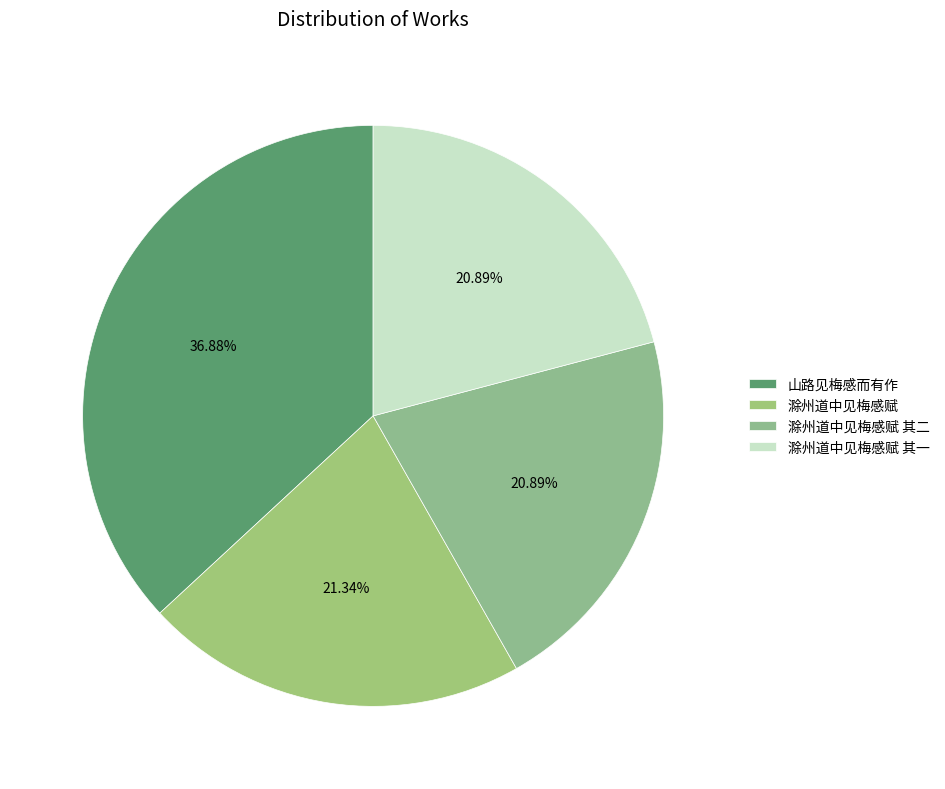

The 滁州道中见梅感赋 其一 slice represents 21% of the pie. True or false?

True